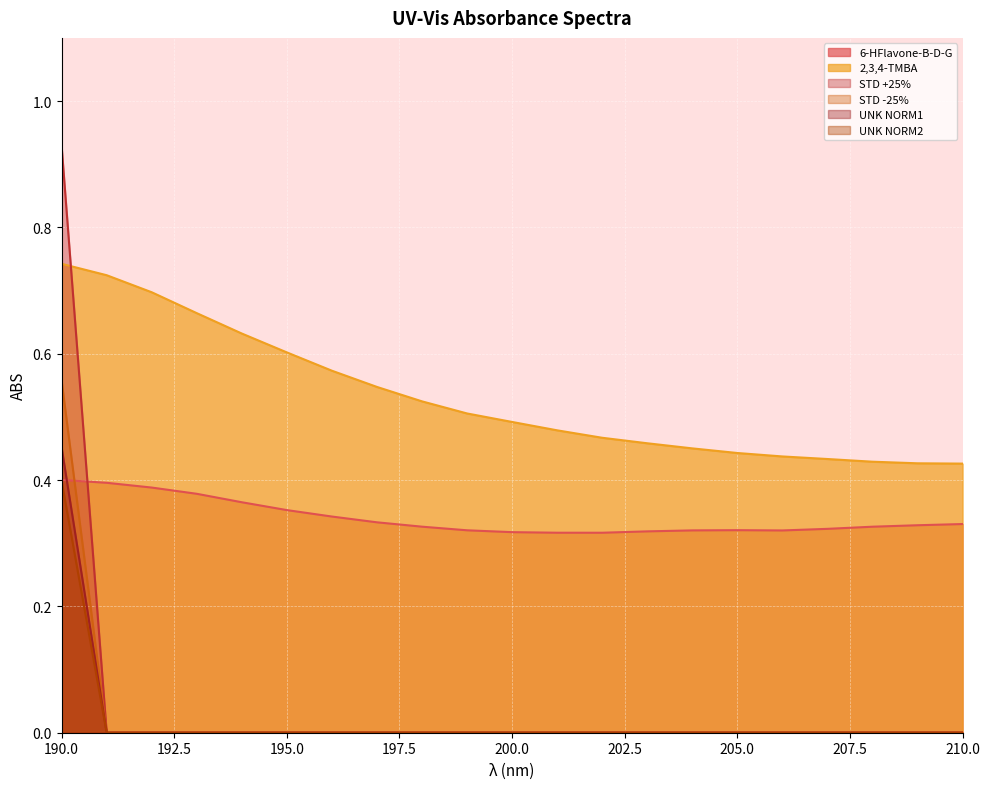

Reading left to right, list all the values displayed in this chart.

6-HFlavone-B-D-G: 0.4	0.4	0.4	0.4	0.4	0.4	0.3	0.3	0.3	0.3	0.3	0.3	0.3	0.3	0.3	0.3	0.3	0.3	0.3	0.3	0.3
2,3,4-TMBA: 0.7	0.7	0.7	0.7	0.6	0.6	0.6	0.5	0.5	0.5	0.5	0.5	0.5	0.5	0.5	0.4	0.4	0.4	0.4	0.4	0.4
STD +25%: 0.9	0.0	0.0	0.0	0.0	0.0	0.0	0.0	0.0	0.0	0.0	0.0	0.0	0.0	0.0	0.0	0.0	0.0	0.0	0.0	0.0
STD -25%: 0.6	0.0	0.0	0.0	0.0	0.0	0.0	0.0	0.0	0.0	0.0	0.0	0.0	0.0	0.0	0.0	0.0	0.0	0.0	0.0	0.0
UNK NORM1: 0.5	0.0	0.0	0.0	0.0	0.0	0.0	0.0	0.0	0.0	0.0	0.0	0.0	0.0	0.0	0.0	0.0	0.0	0.0	0.0	0.0
UNK NORM2: 0.4	0.0	0.0	0.0	0.0	0.0	0.0	0.0	0.0	0.0	0.0	0.0	0.0	0.0	0.0	0.0	0.0	0.0	0.0	0.0	0.0